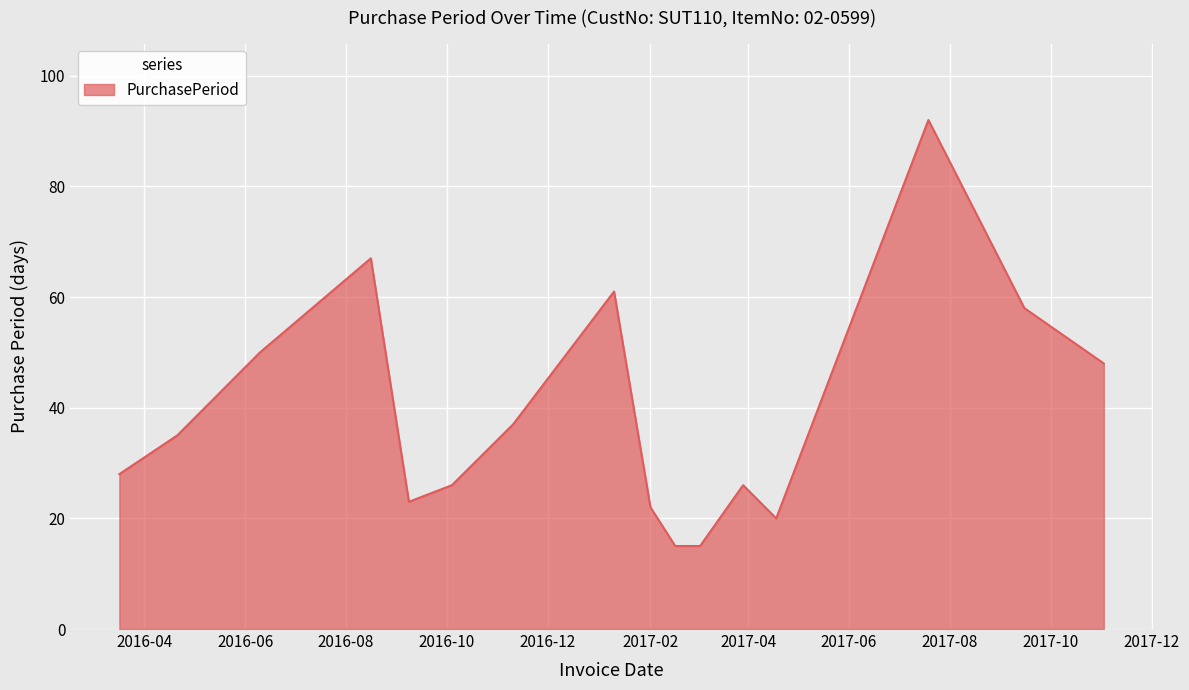

What is the greatest value displayed?

92